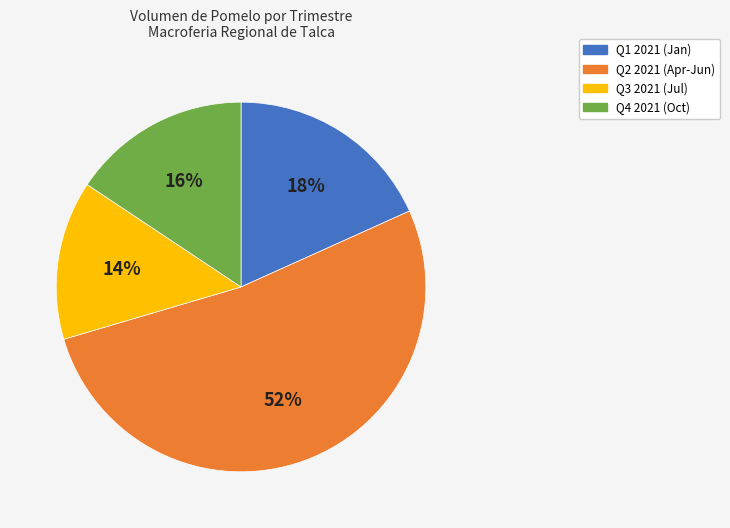

To the nearest percent, what is the average slice percentage?

25%